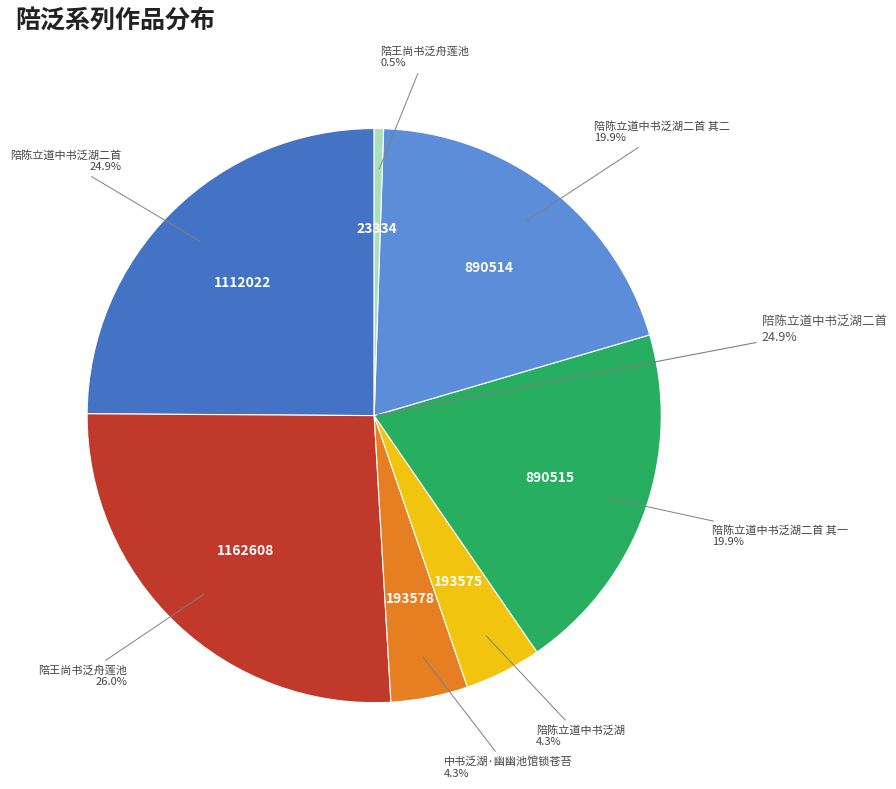

Count the number of slices in the pie.

7